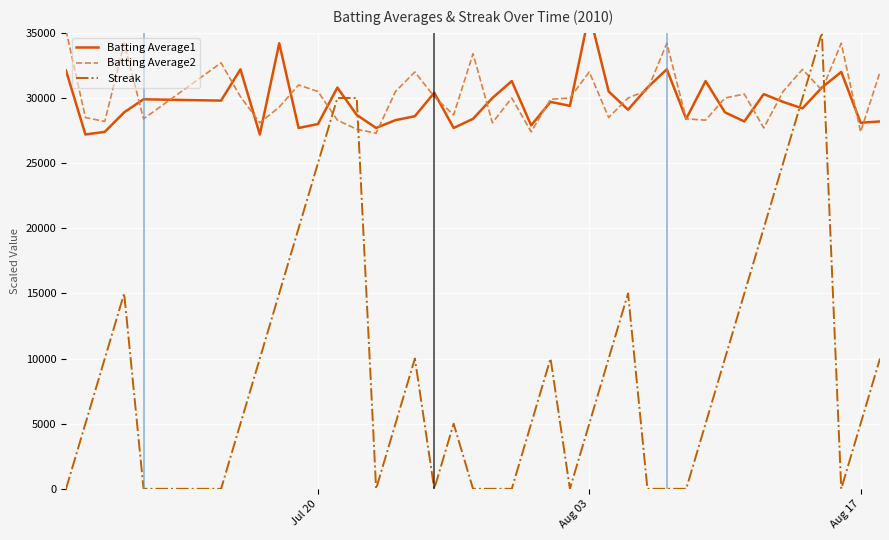

What is the minimum value for Batting Average2?

27300.0